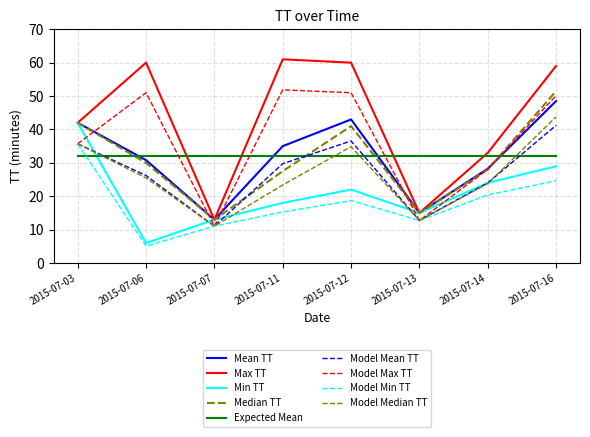

How many lines are shown in the chart?

9